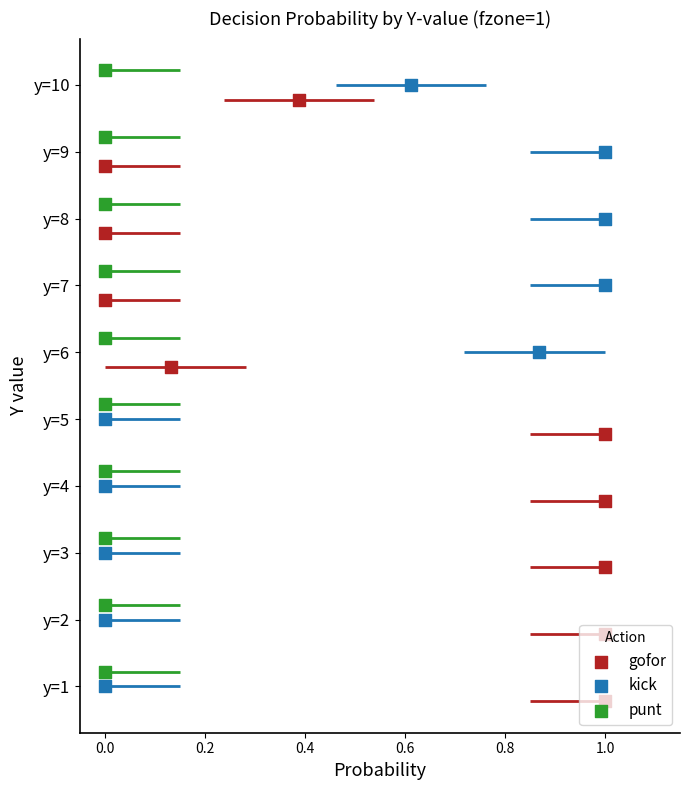

What are all the series names shown in the legend?

gofor, kick, punt